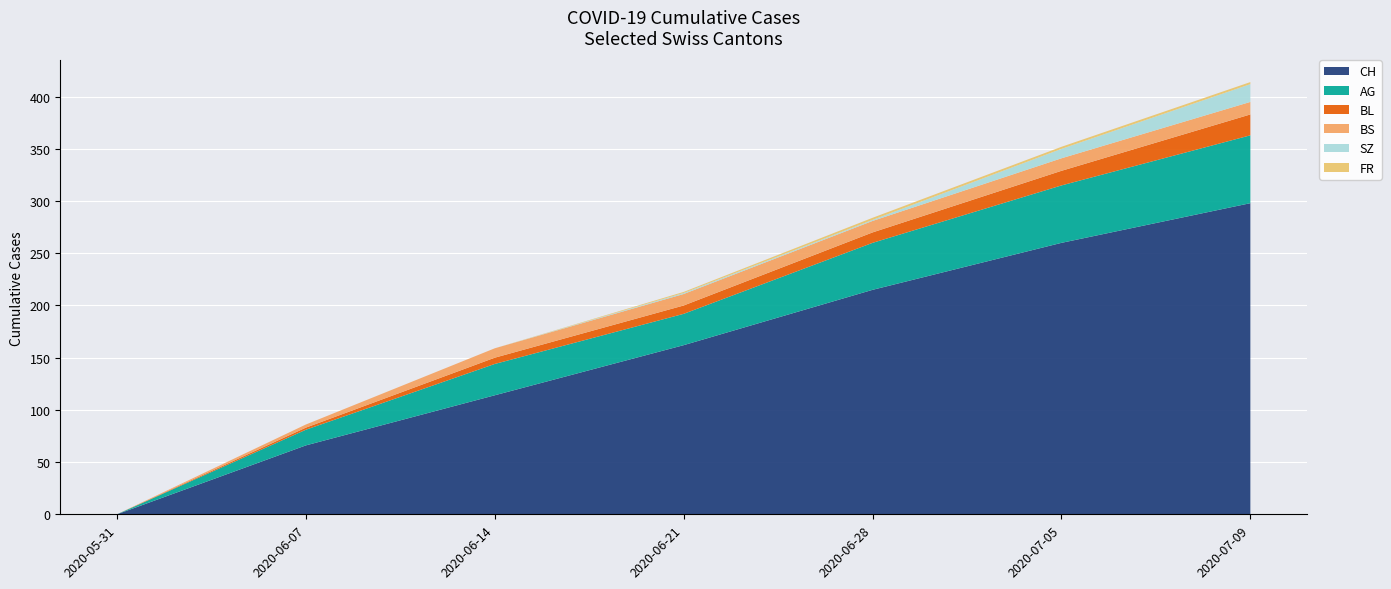

Where is CH nearest to the value 149?

2020-06-21